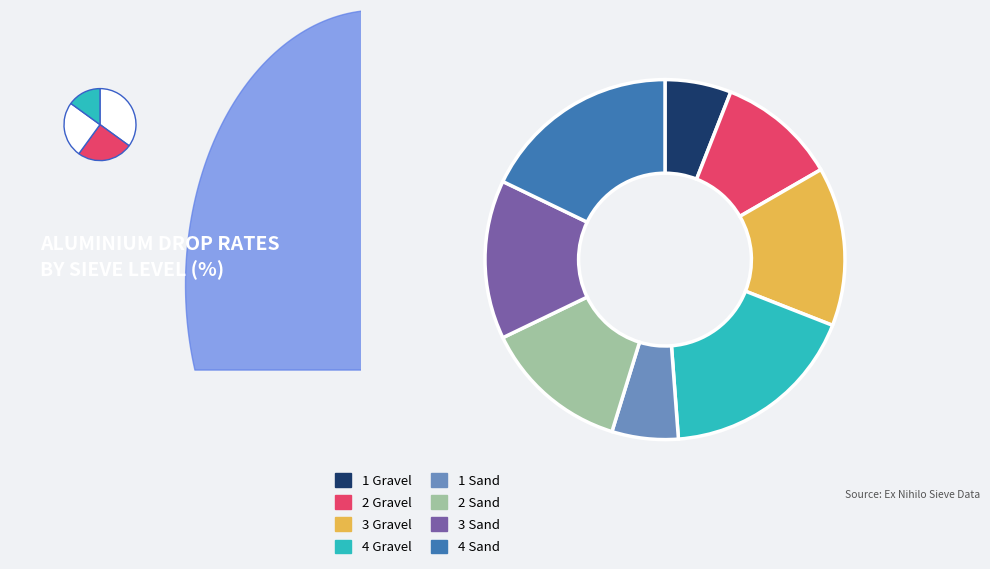

True or false: 3 Gravel accounts for 14% of the total.

True